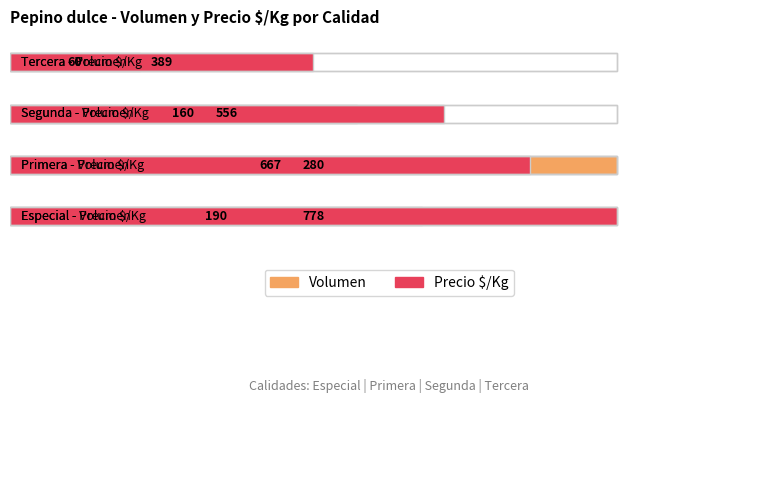

What value does the Volumen series have at Tercera?

60